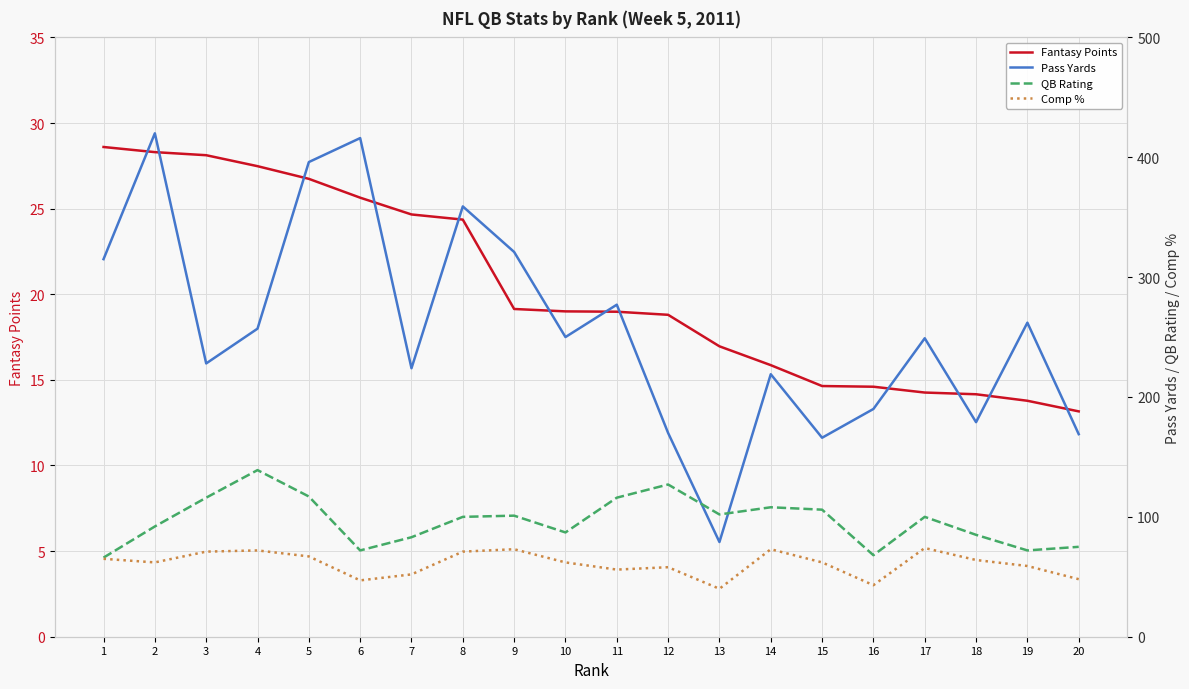

At how many categories does at least one series exceed 78?

20